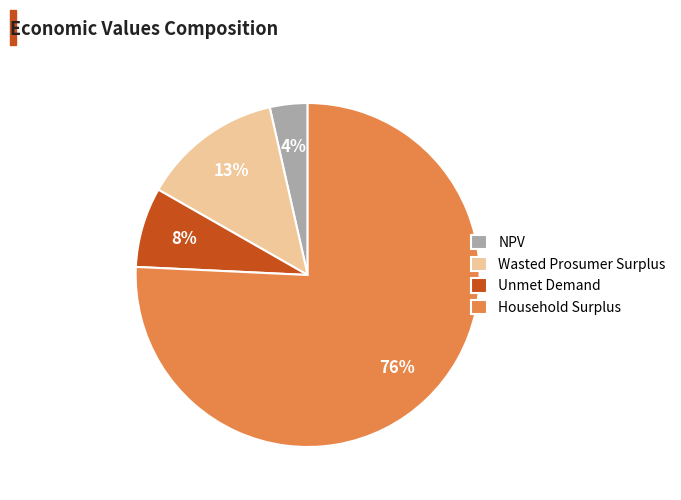

Which has a higher value, Wasted Prosumer Surplus or NPV?

Wasted Prosumer Surplus